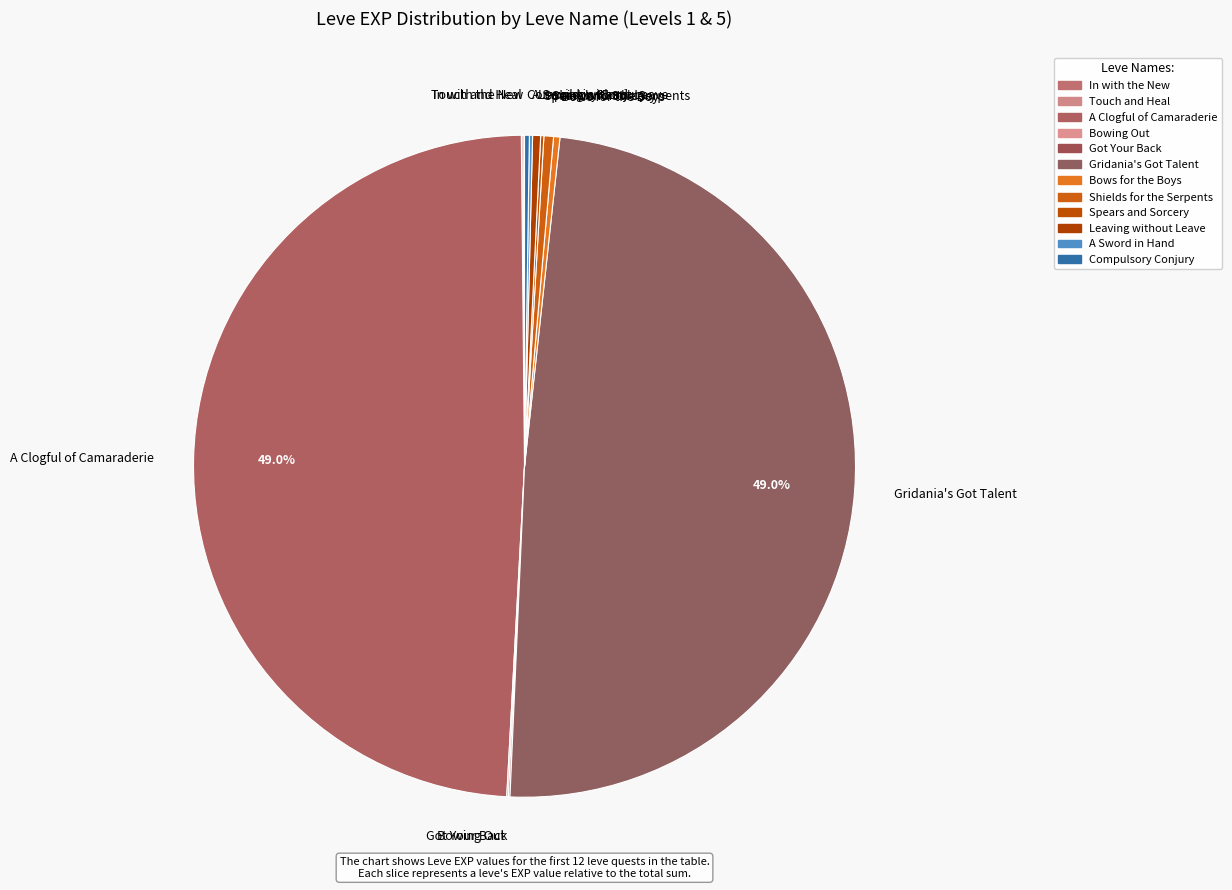

Is there a majority slice in this chart?

No